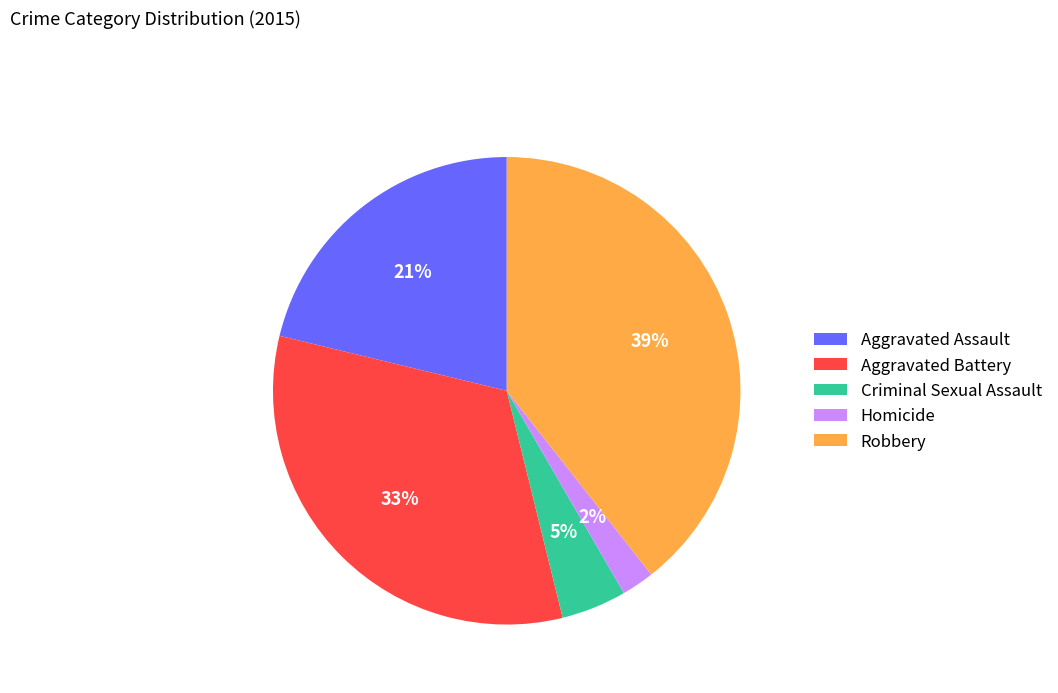

How many segments does this pie chart have?

5